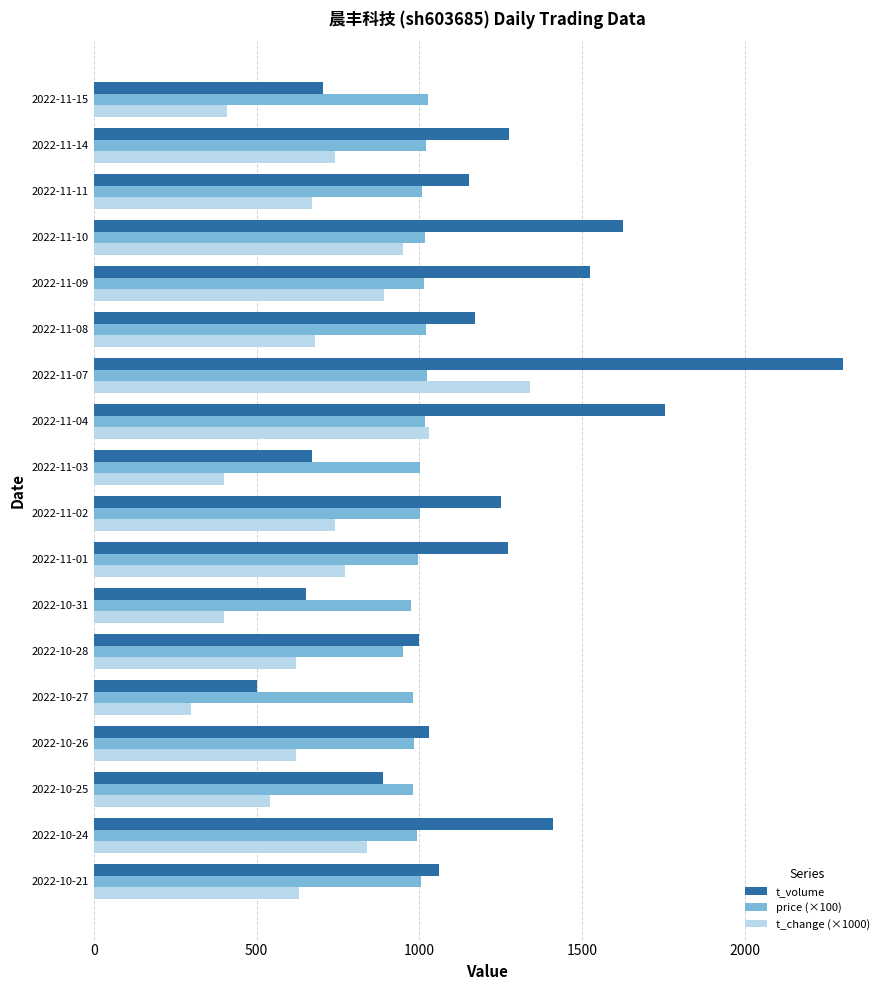

What is the total value across all series at 2022-11-01?

3038.0